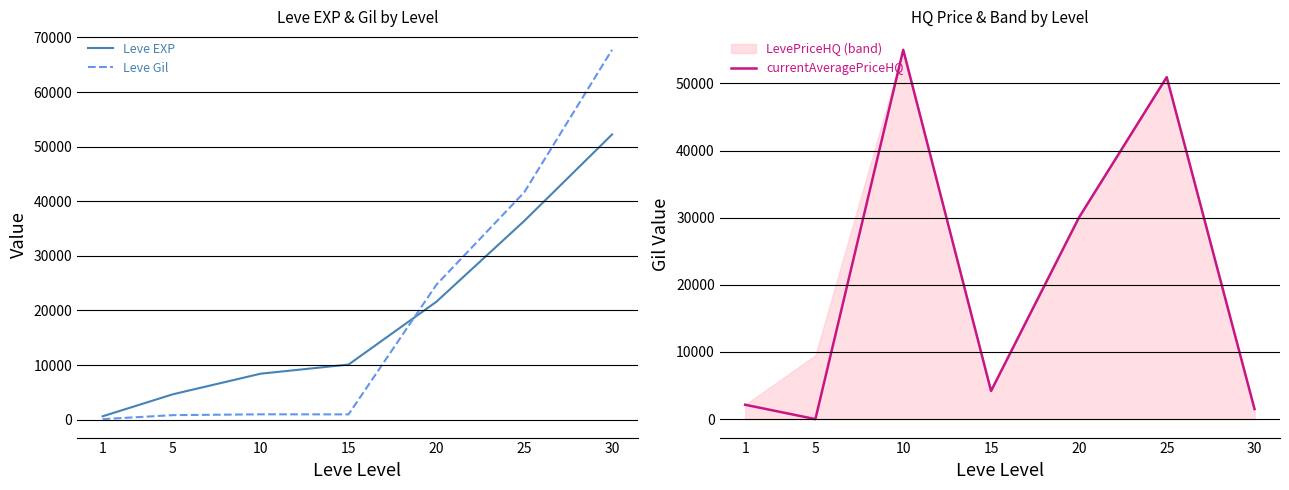

What is the difference between the Leve EXP values at 15 and 30?

42120